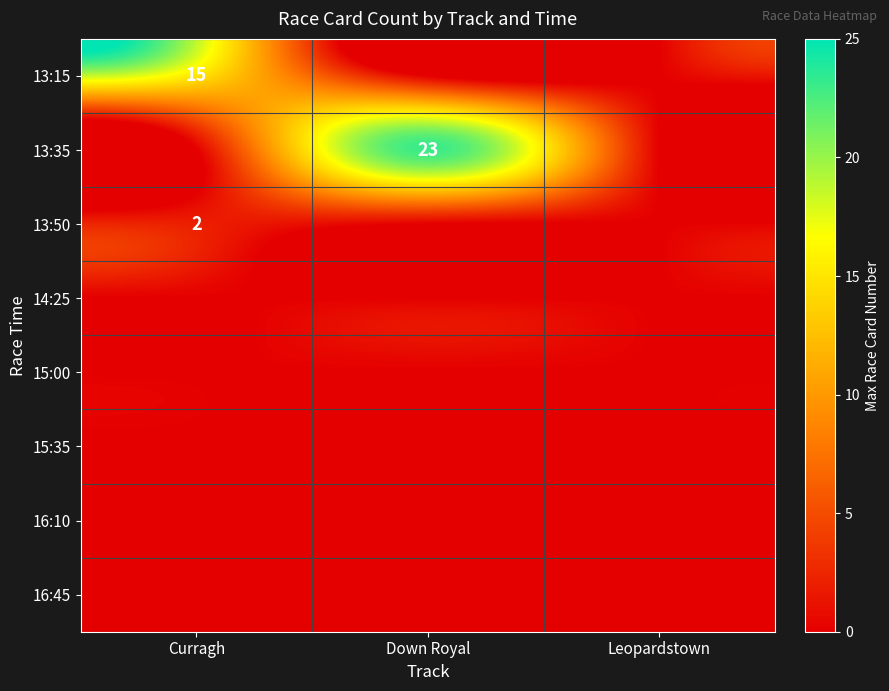

The value of 15:00 at Leopardstown is 0. True or false?

True